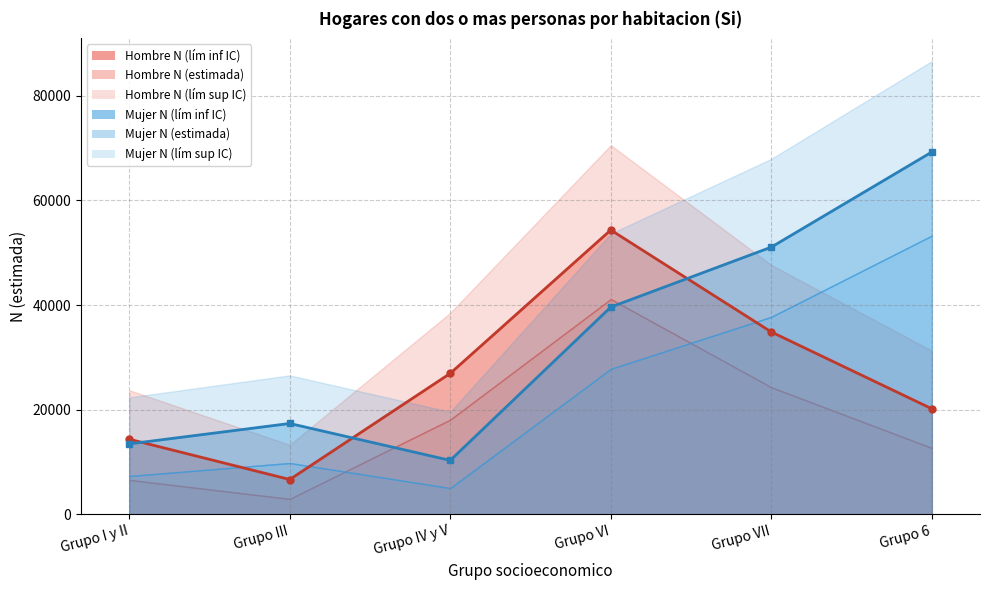

Is the value of Hombre N (lím sup IC) at Grupo IV y V greater than the value of Hombre N (estimada) at Grupo VII?

Yes